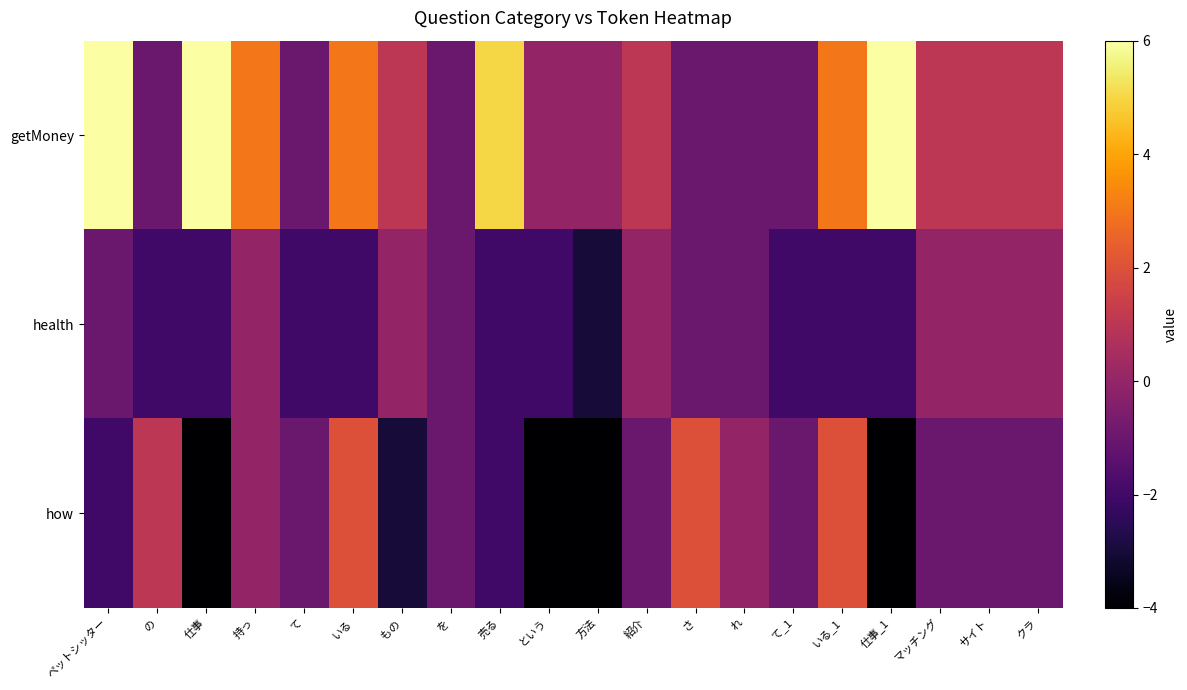

What is the spread (max minus min) of values at という?

4